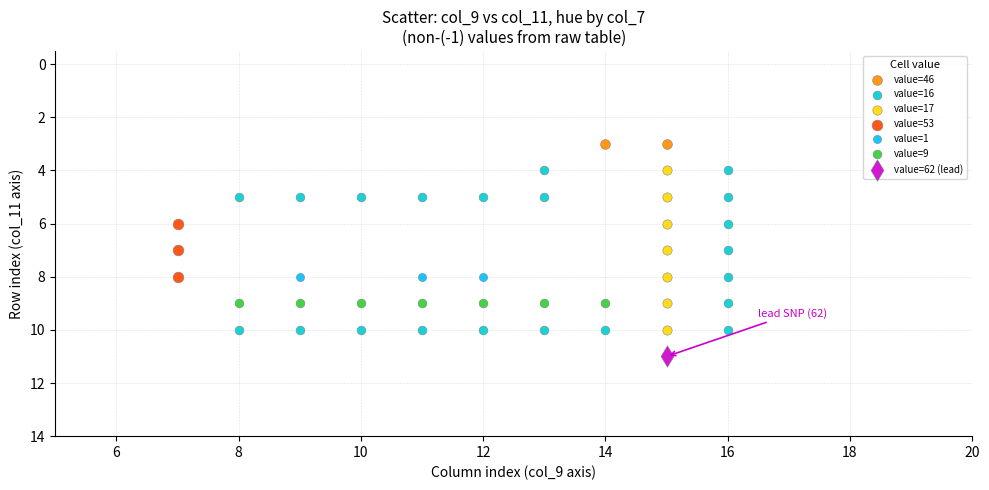

Which series reaches the maximum Y coordinate?

value=62 (lead)